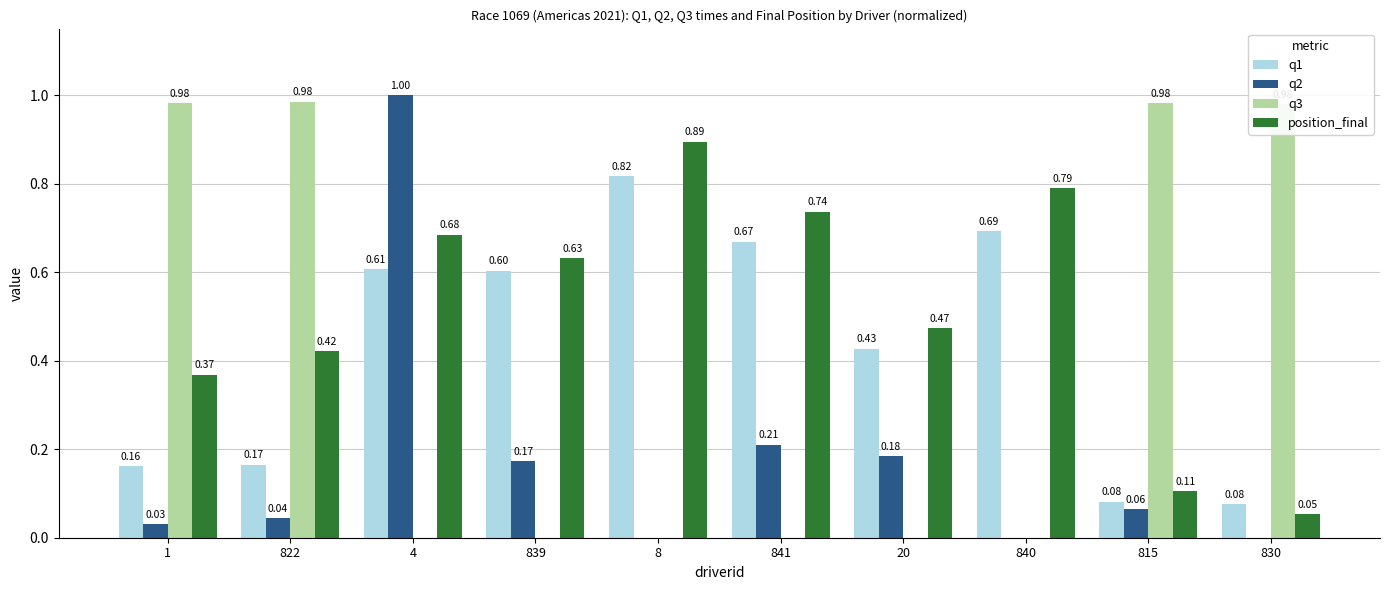

Is the value of position_final at 839 greater than the value of q2 at 20?

Yes